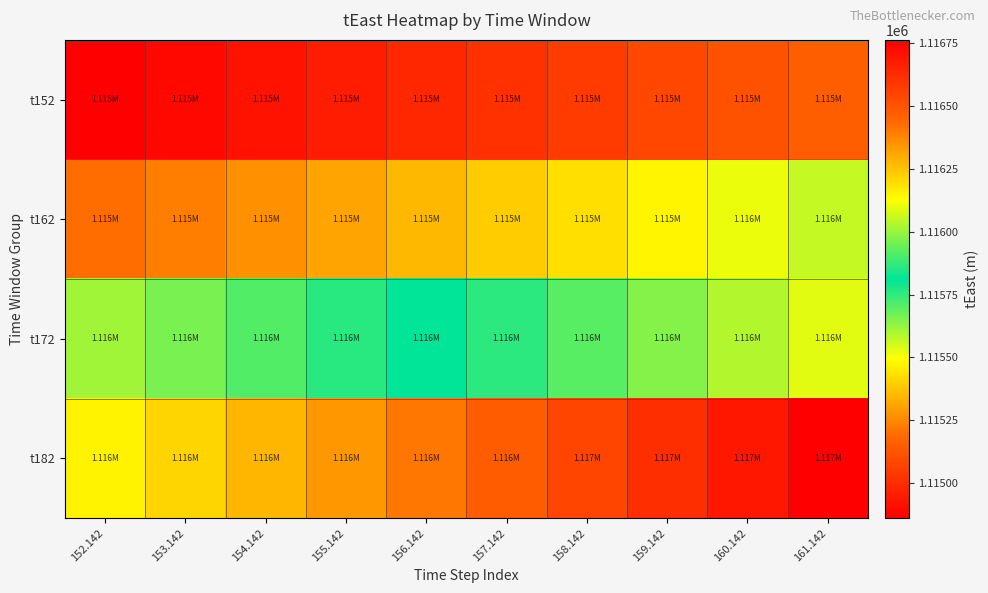

What is the smallest value displayed?

1114860.6